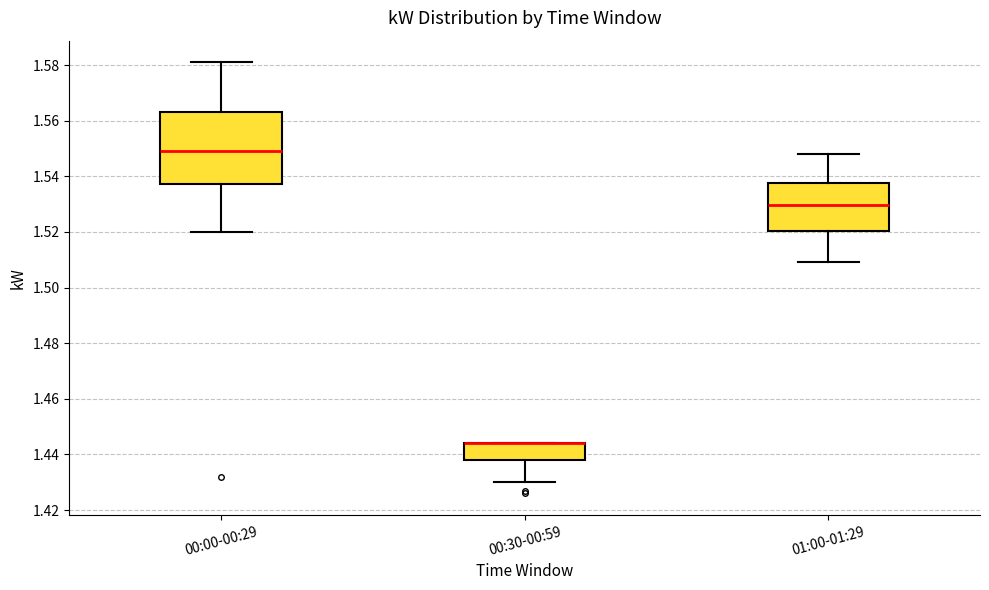

Where is the upper edge of the box for 01:00-01:29 on the y-axis? The values are not printed on the chart, so give them approximately, as read against the axis.

1.538